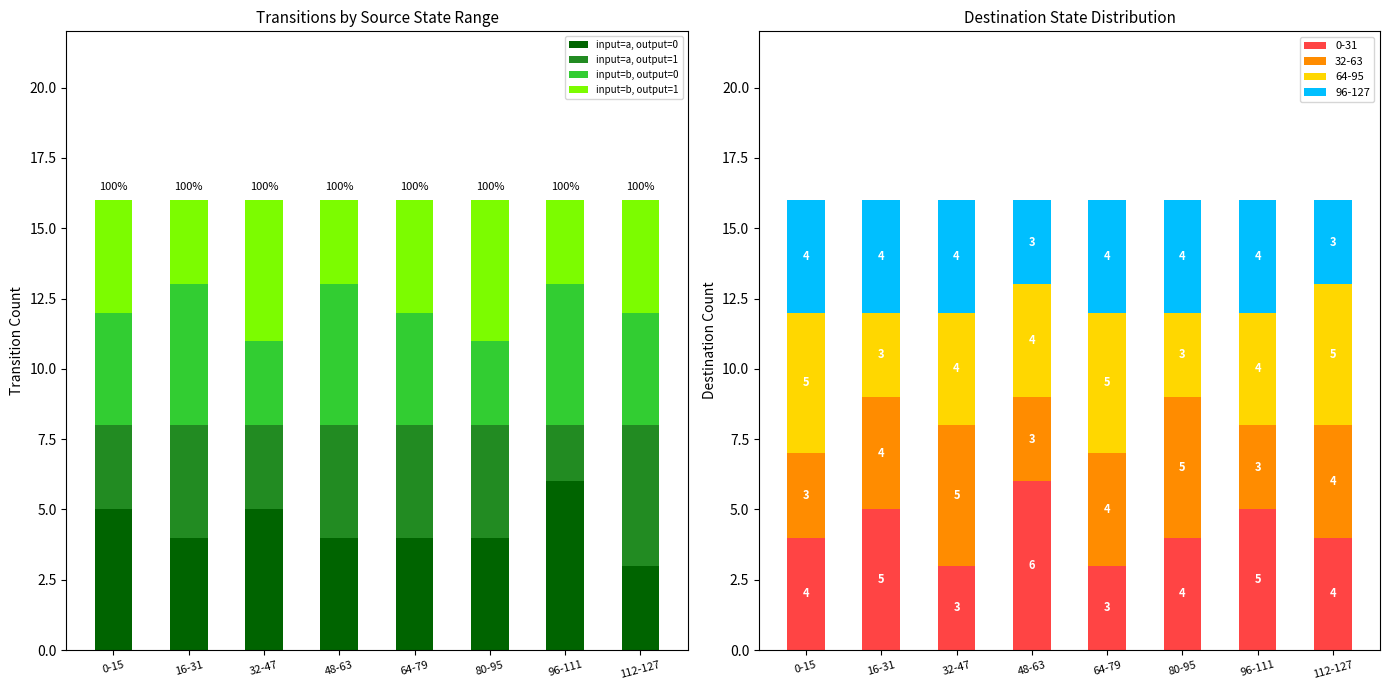

The value of input=a, output=1 at 0-15 is 5. True or false?

False